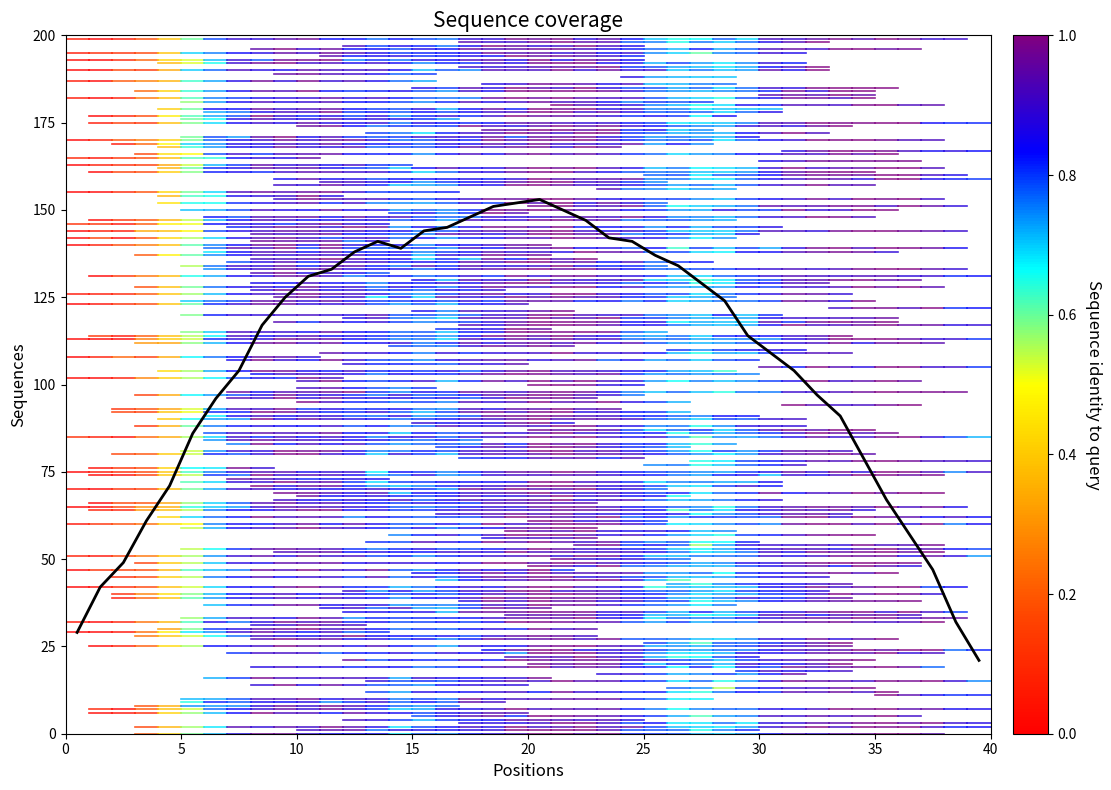

What is the minimum value shown in the chart?

21.0